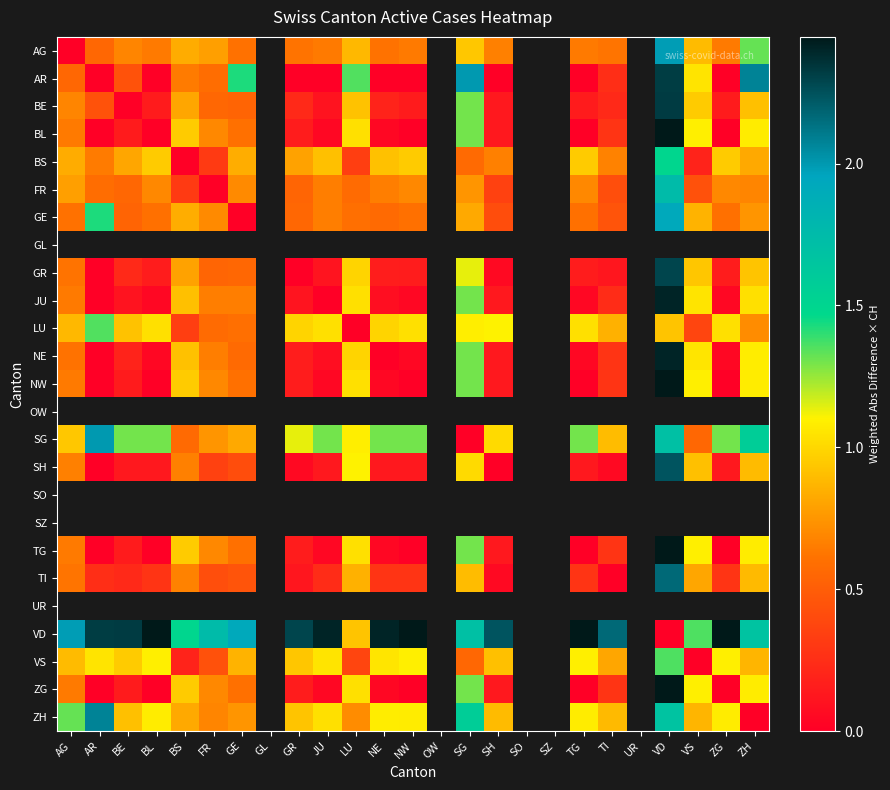

Read the BL value at AG.

0.6